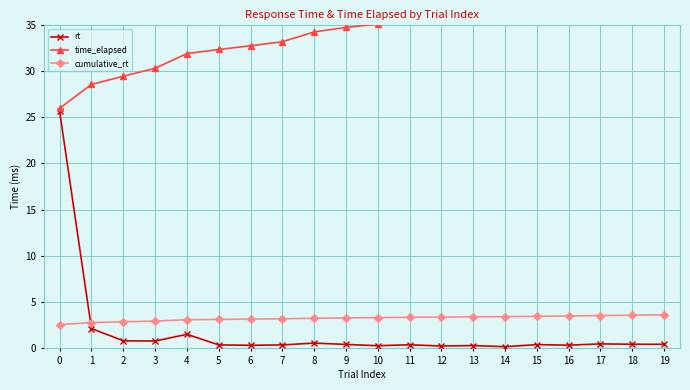

What are all the series names shown in the legend?

rt, time_elapsed, cumulative_rt